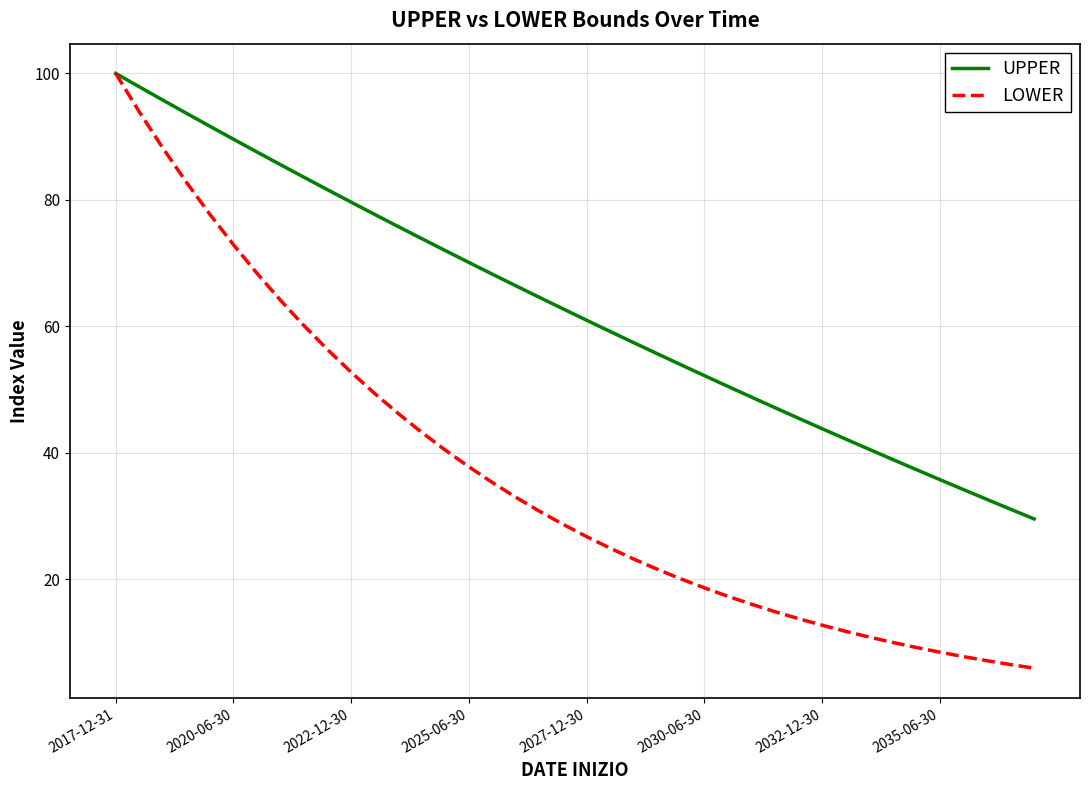

Reading left to right, list all the values displayed in this chart.

UPPER: 100.0	97.9	95.8	93.7	91.6	89.6	87.6	85.6	83.6	81.6	79.6	77.7	75.8	73.9	72.0	70.1	68.2	66.4	64.6	62.7	61.0	59.2	57.4	55.7	53.9	52.2	50.5	48.8	47.1	45.4	43.8	42.2	40.5	38.9	37.3	35.7	34.2	32.6	31.1	29.5
LOWER: 100.0	93.9	88.2	82.8	77.7	72.9	68.4	64.1	60.1	56.3	52.7	49.4	46.2	43.2	40.4	37.8	35.3	32.9	30.7	28.7	26.7	24.9	23.2	21.6	20.0	18.6	17.3	16.0	14.8	13.7	12.7	11.7	10.8	10.0	9.2	8.4	7.7	7.1	6.5	5.9